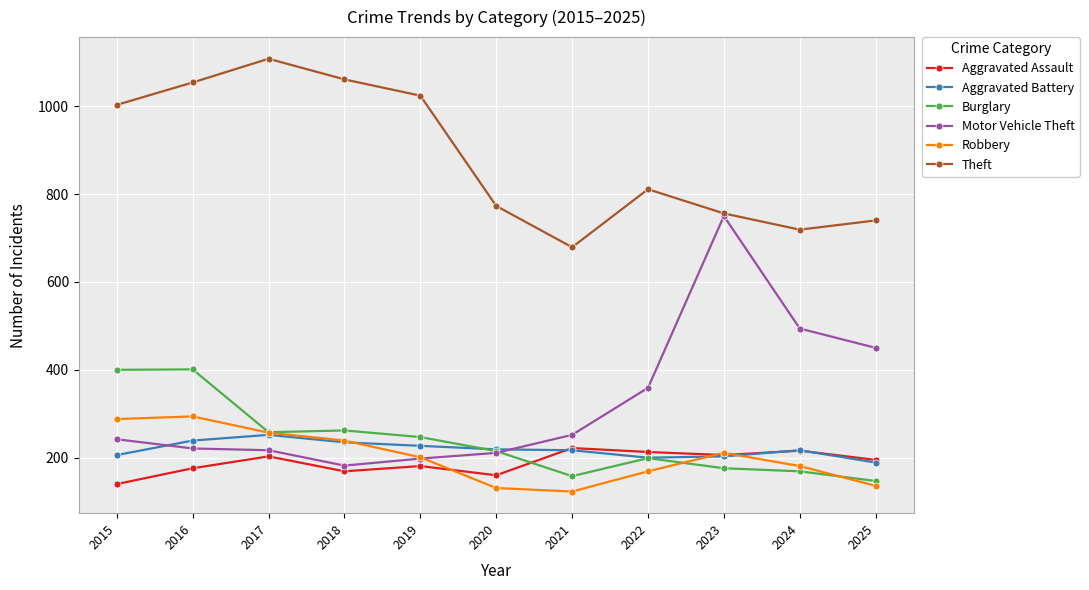

How many series are shown in this chart?

6